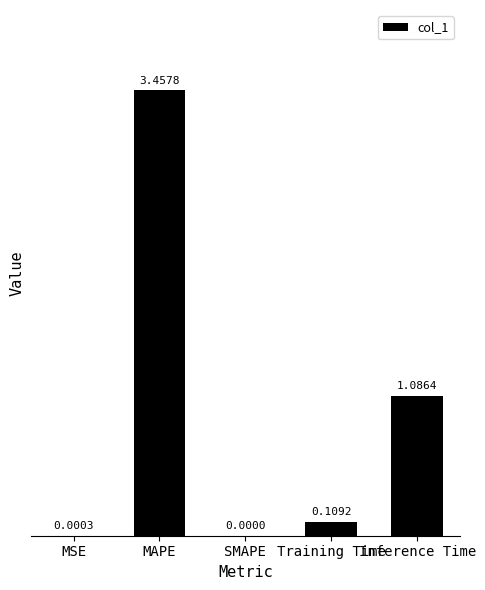

At which label is the value closest to 1?

Inference Time